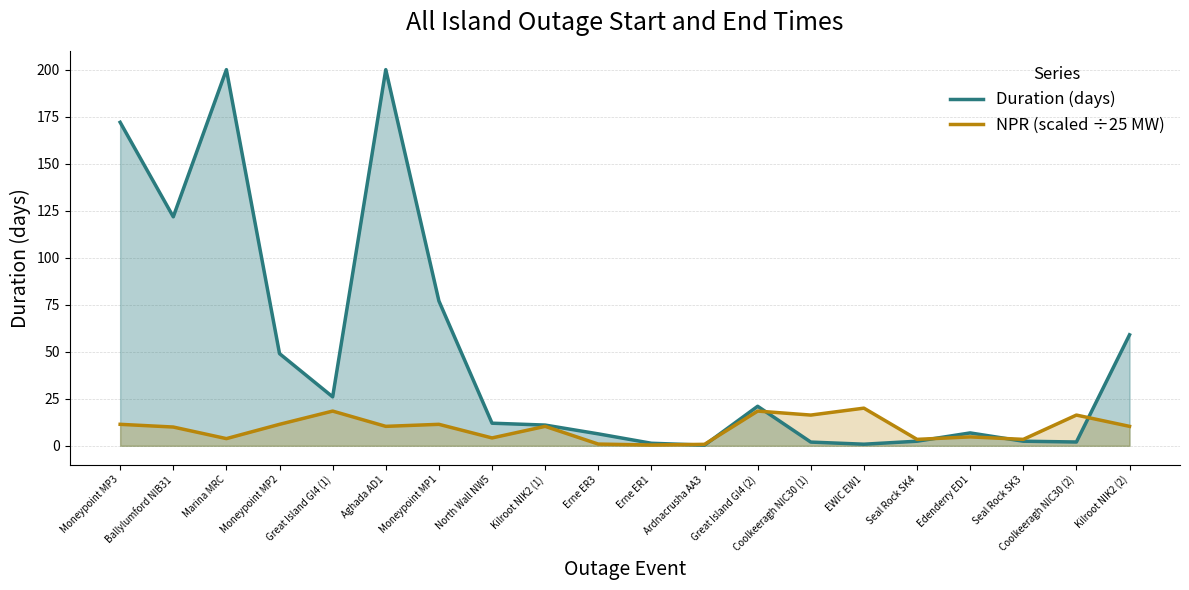

What is the label of the 17th point from the right?

Moneypoint MP2